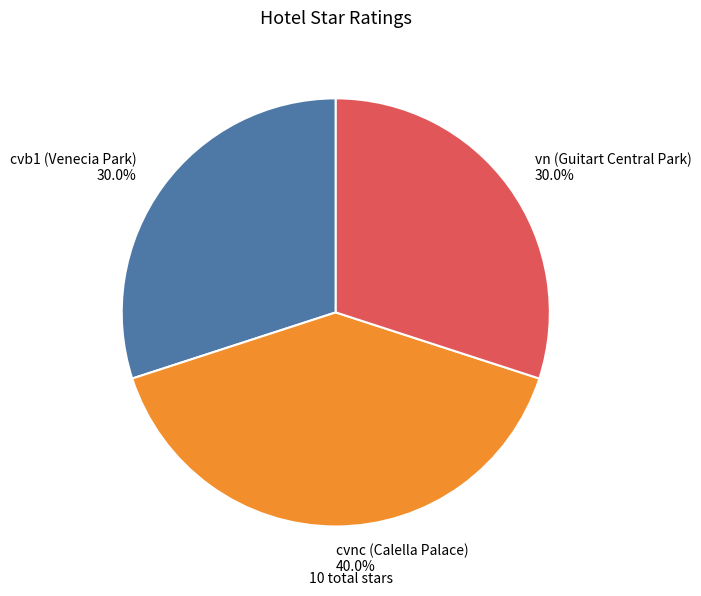

What percentage is the vn (Guitart Central Park) slice, to the nearest percent?

30%